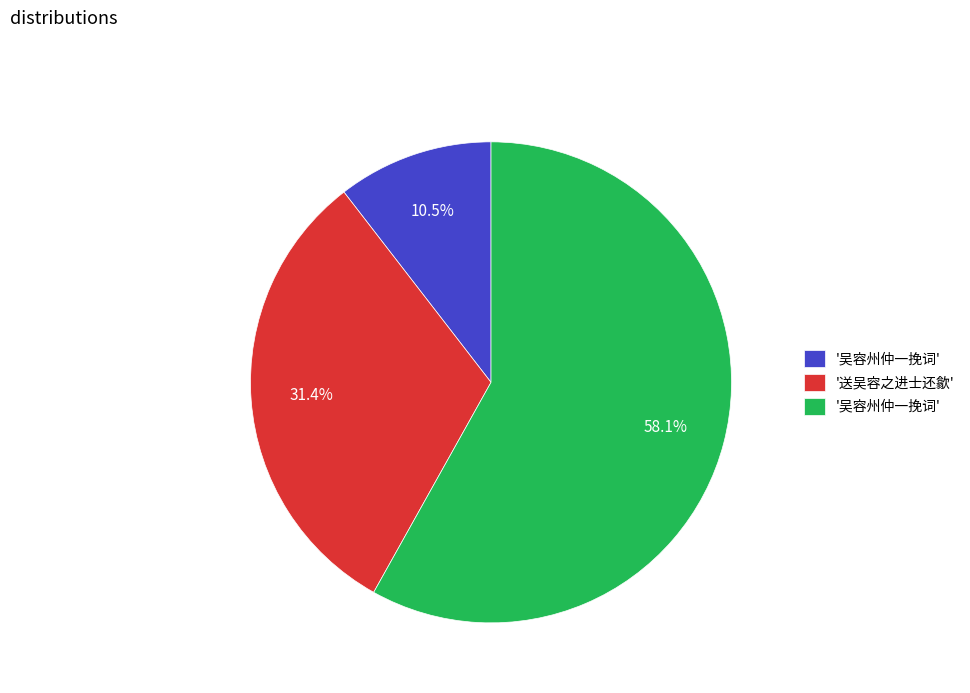

Is there any slice that represents more than half of the pie?

Yes